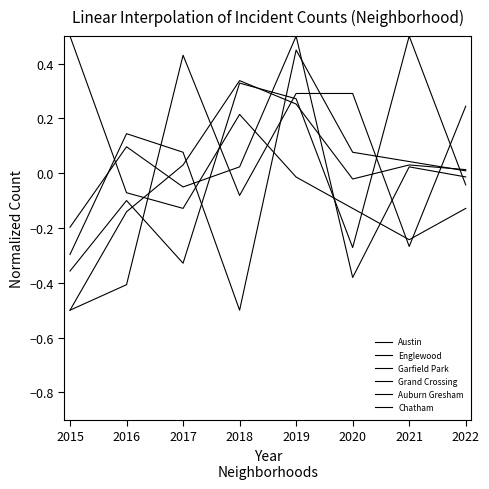

The value of Auburn Gresham at 2018 is 0.2. True or false?

True